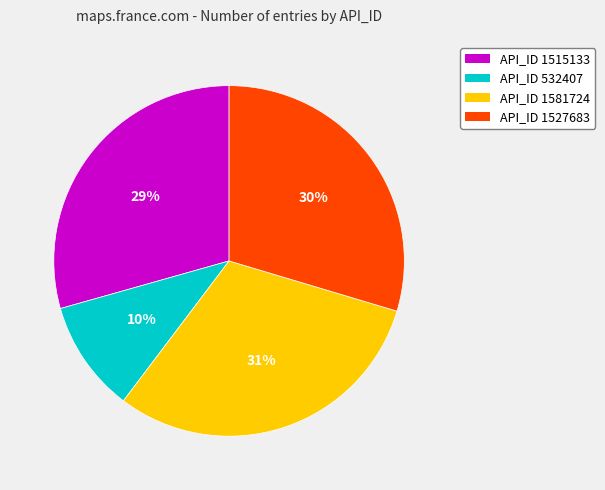

Is there a majority slice in this chart?

No